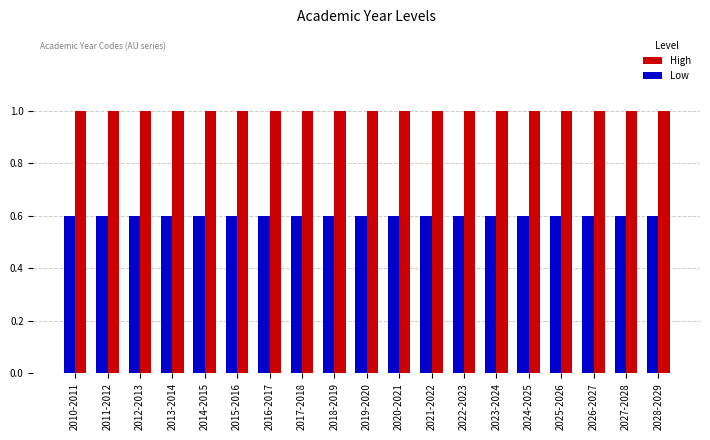

True or false: Low has a value of 0.2 at 2016-2017.

False